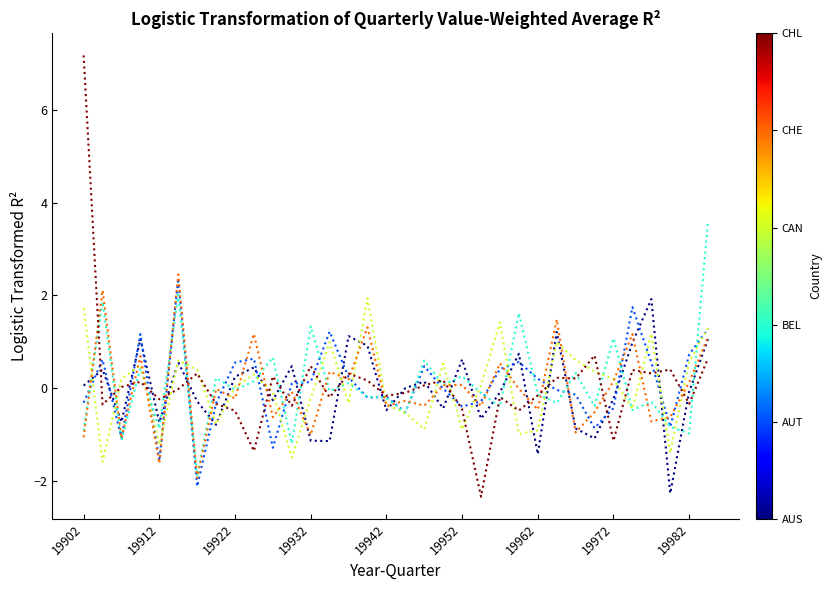

What is the minimum value shown in the chart?

-2.3